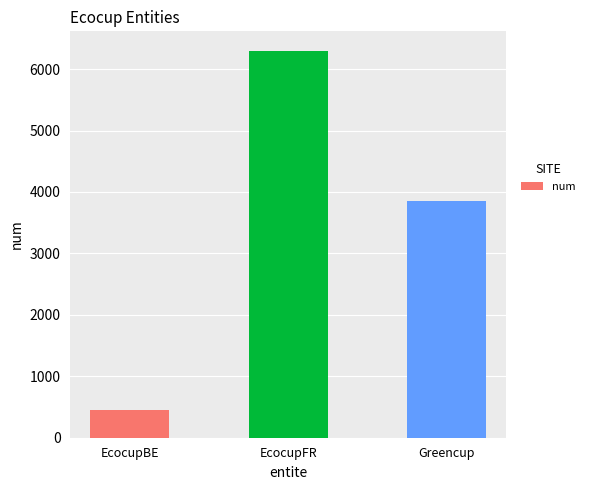

List the labels in order of value, smallest first.

EcocupBE, Greencup, EcocupFR